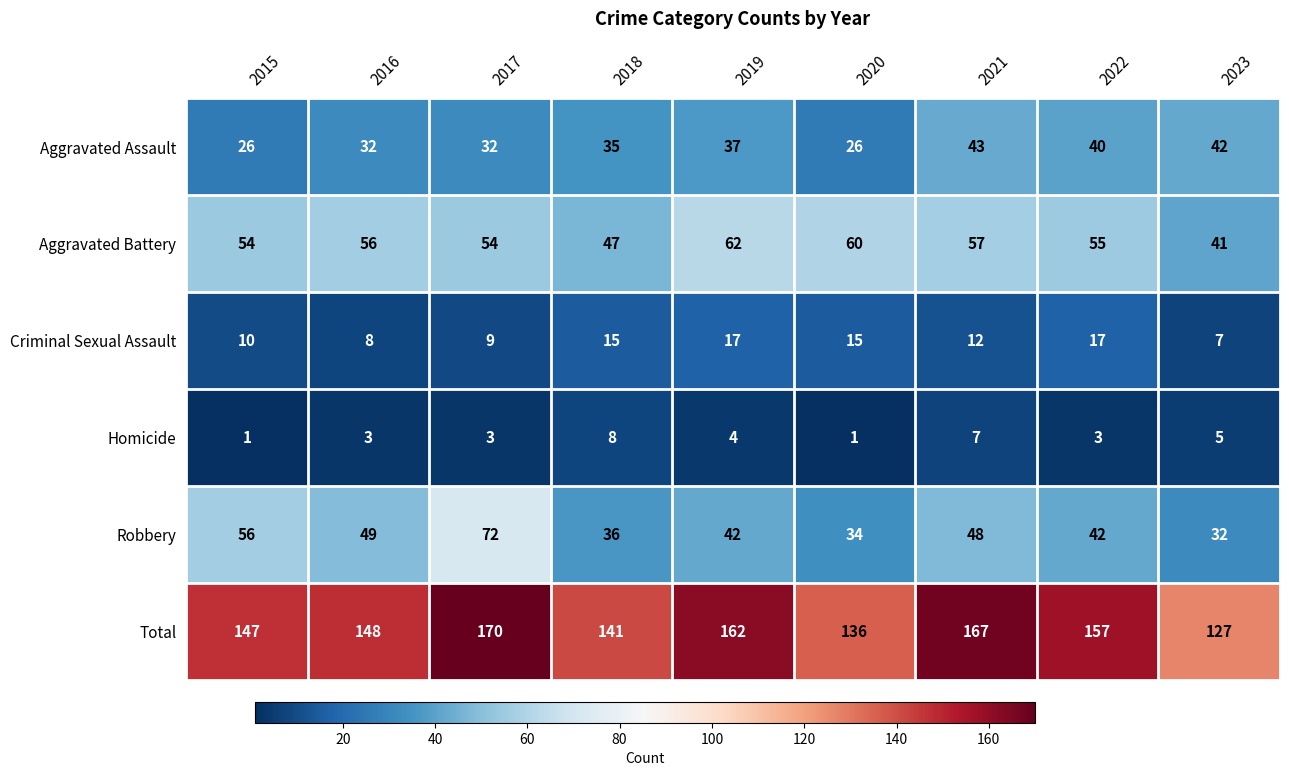

Which category has the highest value across all series?

2017